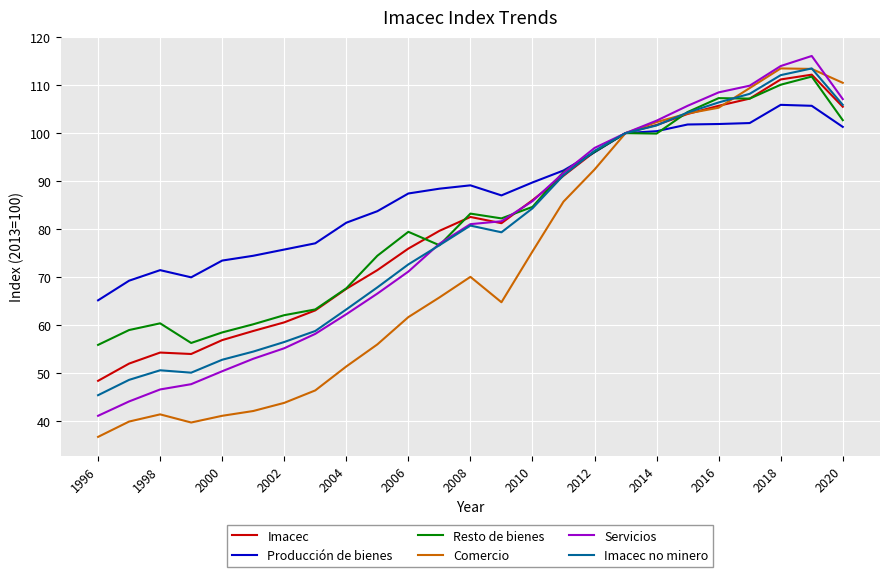

Which series has the widest spread of values?

Comercio